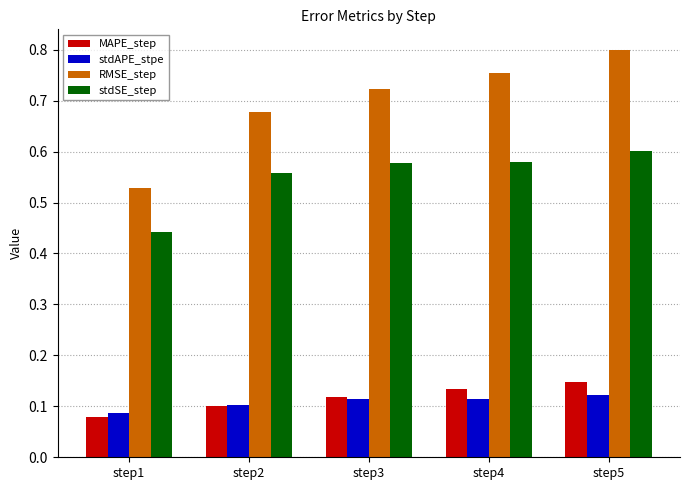

At step1, list the series in order from smallest to largest.

MAPE_step, stdAPE_stpe, stdSE_step, RMSE_step